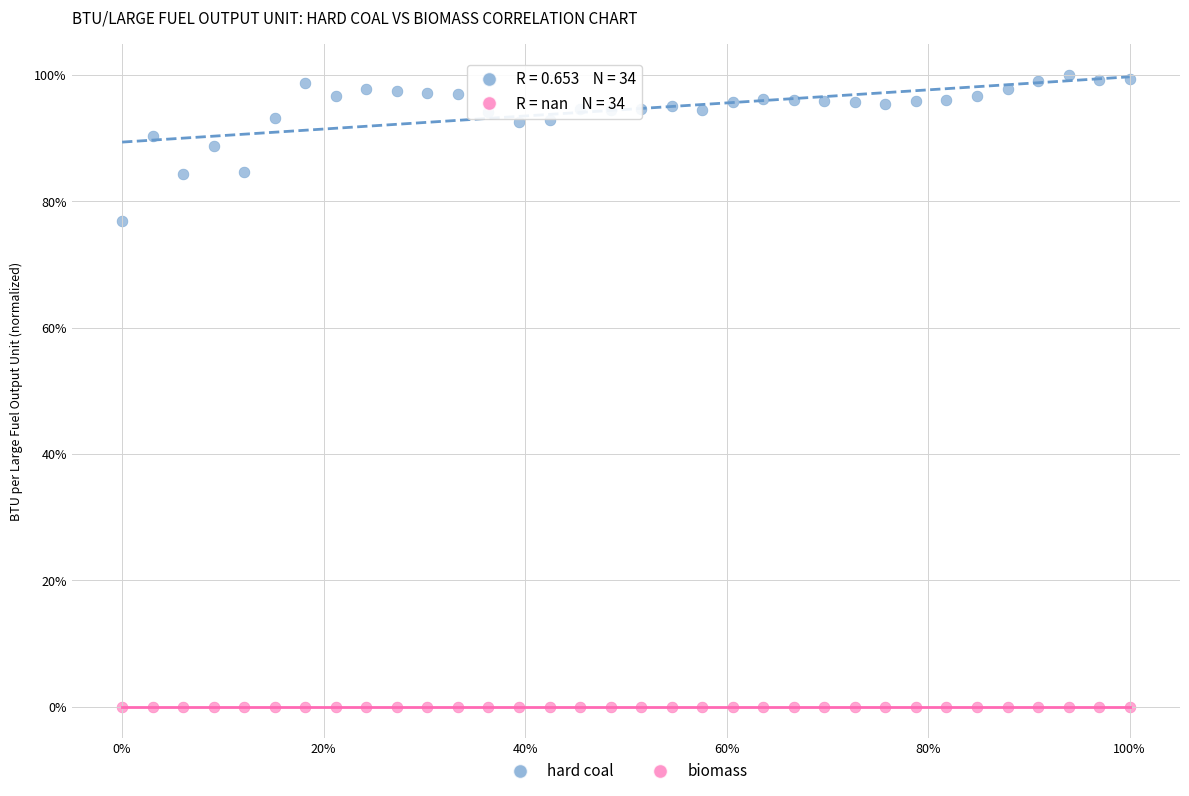

Which series contains the highest Y value?

hard coal